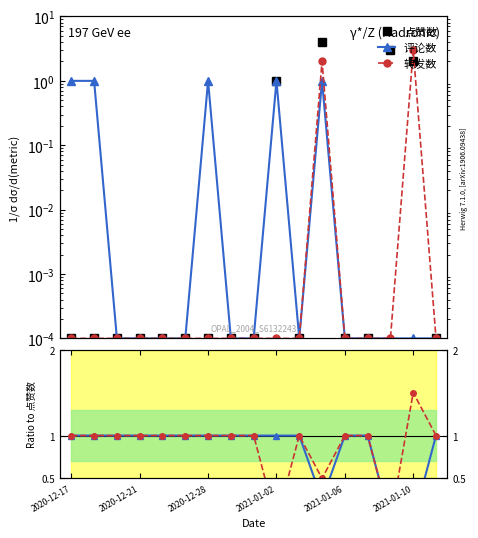

Which category has the lowest value in the 点赞数 series?

2020-12-17